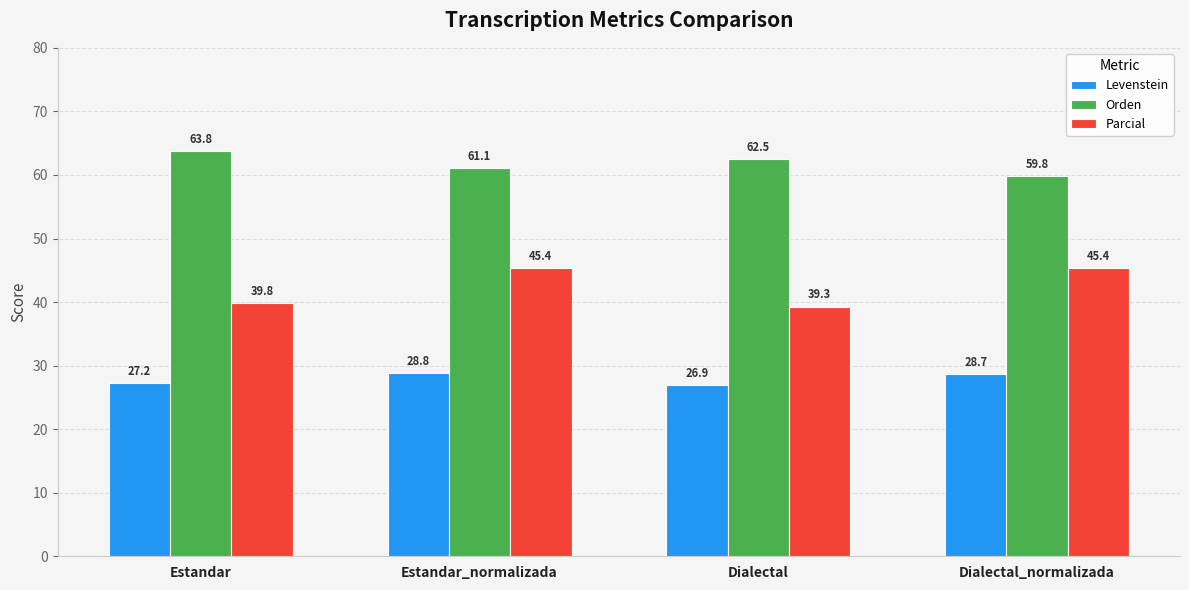

What is the total value across all series at Dialectal?

128.7